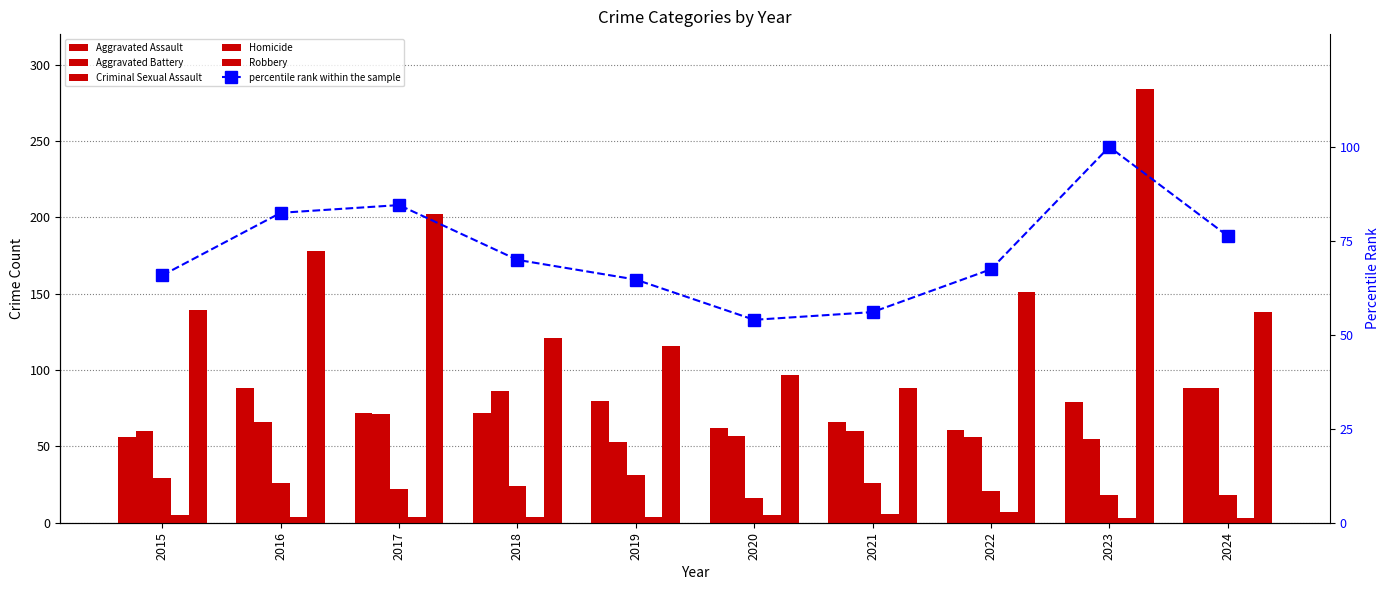

At which category is the sum across all series the highest?

2023